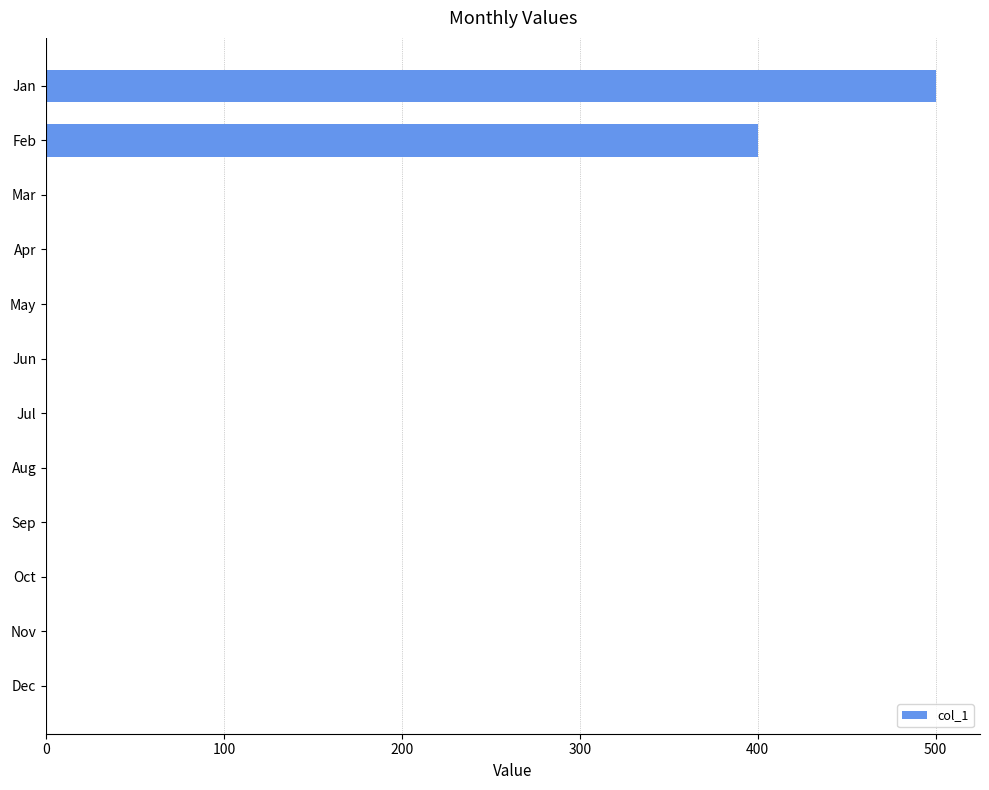

What is the sum of all values?

900